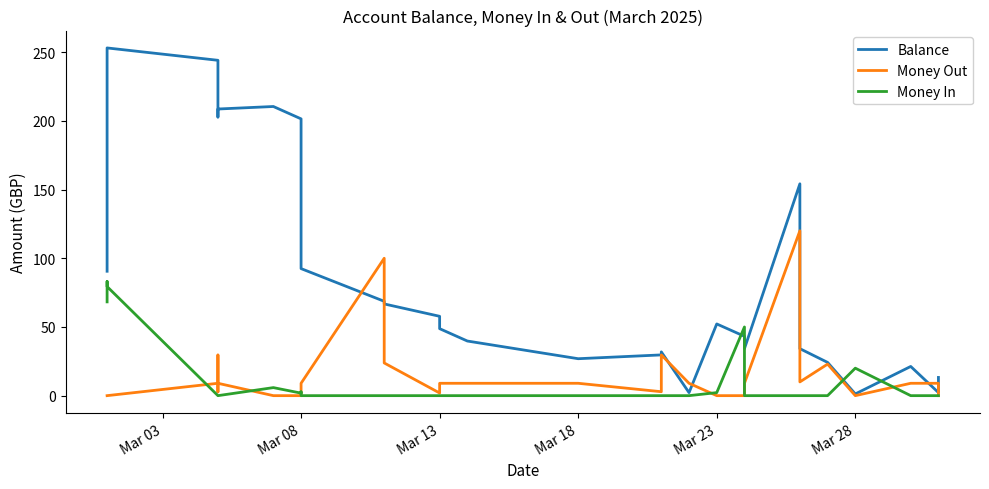

How many interior local valleys does the Money Out series have?

5